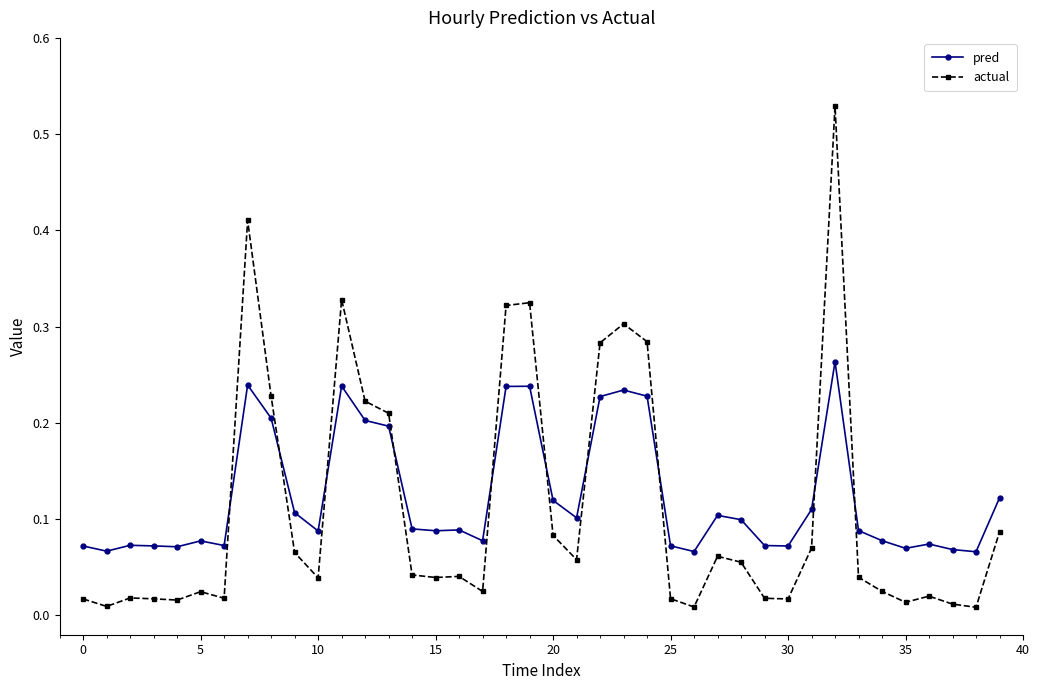

What is the sum of all pred values?

4.9